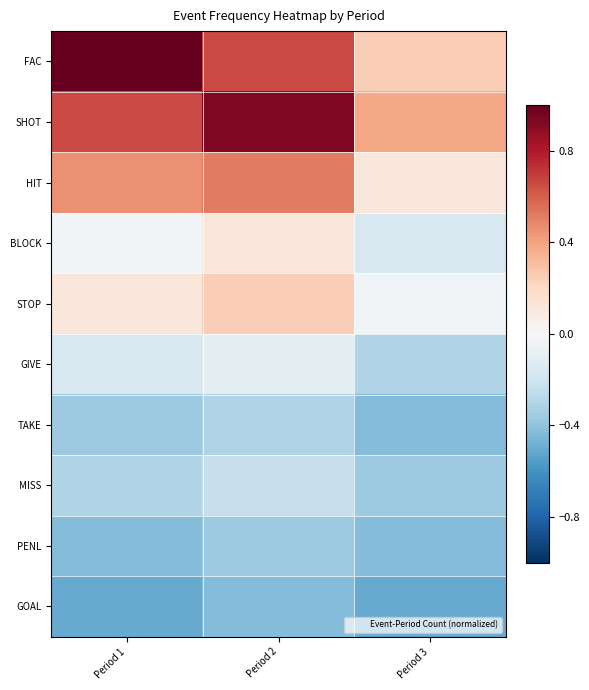

Which has a higher value, Period 3 or Period 1?

Period 1